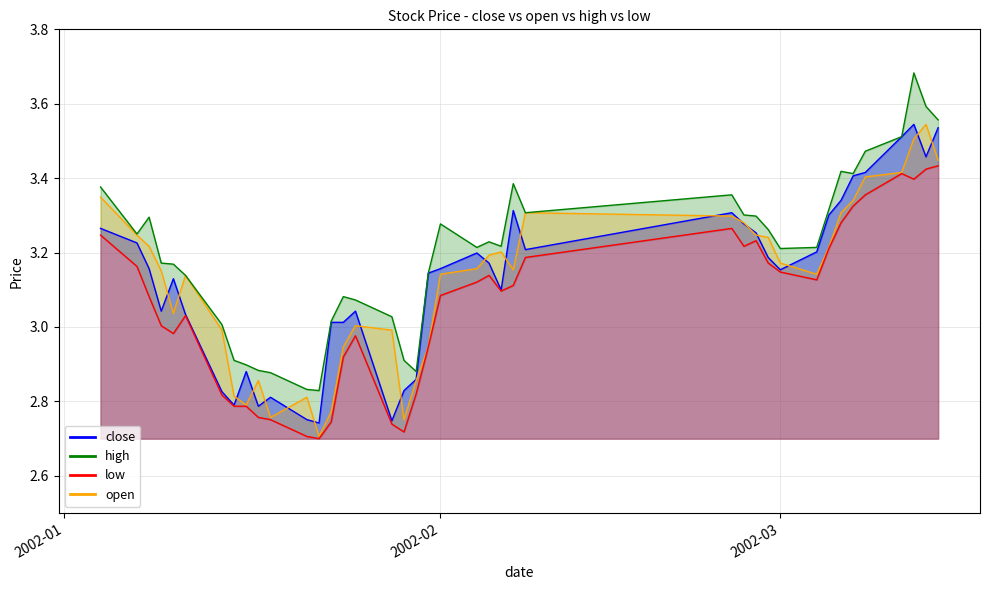

Reading left to right, what are all the values shown in this chart?

close: 3.3	3.2	3.2	3.0	3.1	3.0	2.8	2.8	2.9	2.8	2.8	2.8	2.7	3.0	3.0	3.0	2.7	2.8	2.9	3.1	3.2	3.2	3.2	3.1	3.3	3.2	3.3	3.3	3.3	3.2	3.2	3.2	3.3	3.3	3.4	3.4	3.5	3.5	3.5	3.5
open: 3.3	3.2	3.2	3.2	3.0	3.1	3.0	2.8	2.8	2.9	2.8	2.8	2.7	2.8	2.9	3.0	3.0	2.8	2.9	2.9	3.1	3.2	3.2	3.2	3.2	3.3	3.3	3.3	3.2	3.2	3.2	3.1	3.2	3.3	3.3	3.4	3.4	3.5	3.5	3.4
high: 3.4	3.2	3.3	3.2	3.2	3.1	3.0	2.9	2.9	2.9	2.9	2.8	2.8	3.0	3.1	3.1	3.0	2.9	2.9	3.1	3.3	3.2	3.2	3.2	3.4	3.3	3.4	3.3	3.3	3.3	3.2	3.2	3.3	3.4	3.4	3.5	3.5	3.7	3.6	3.6
low: 3.2	3.2	3.1	3.0	3.0	3.0	2.8	2.8	2.8	2.8	2.8	2.7	2.7	2.7	2.9	3.0	2.7	2.7	2.8	2.9	3.1	3.1	3.1	3.1	3.1	3.2	3.3	3.2	3.2	3.2	3.1	3.1	3.2	3.3	3.3	3.4	3.4	3.4	3.4	3.4